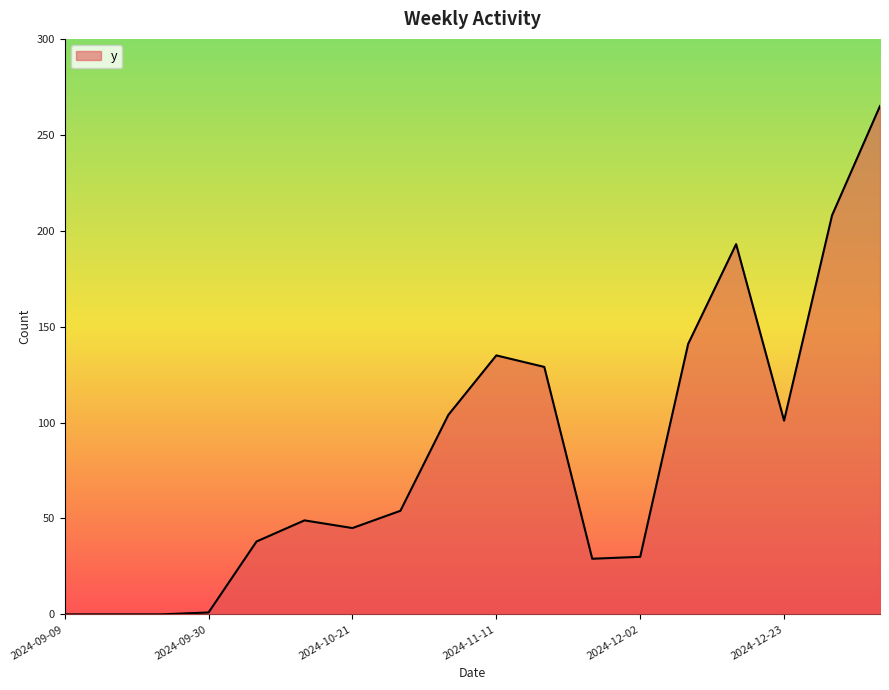

What is the difference between the maximum and minimum values?

265